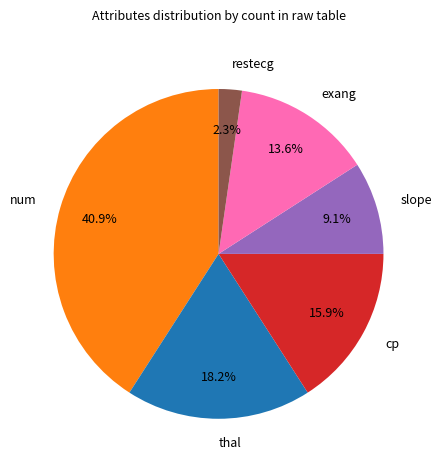

Approximately how many times larger is the value at thal compared to cp?

1.1